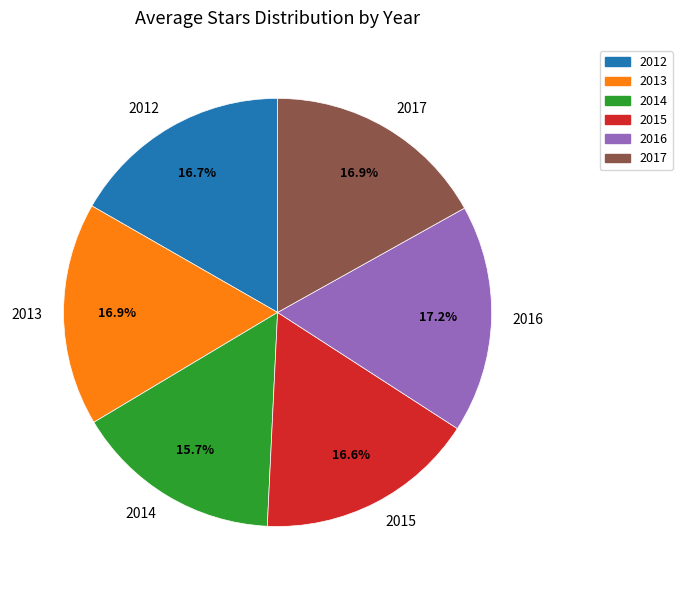

What portion of the pie excludes 2012?

83.3%